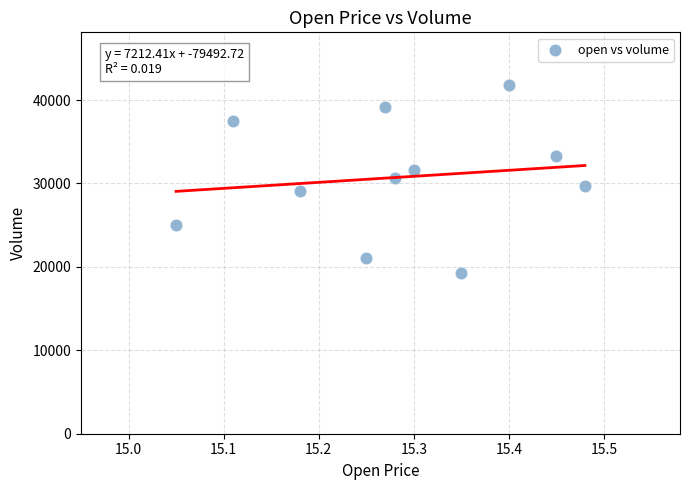

What is the average Y value?

30739.1